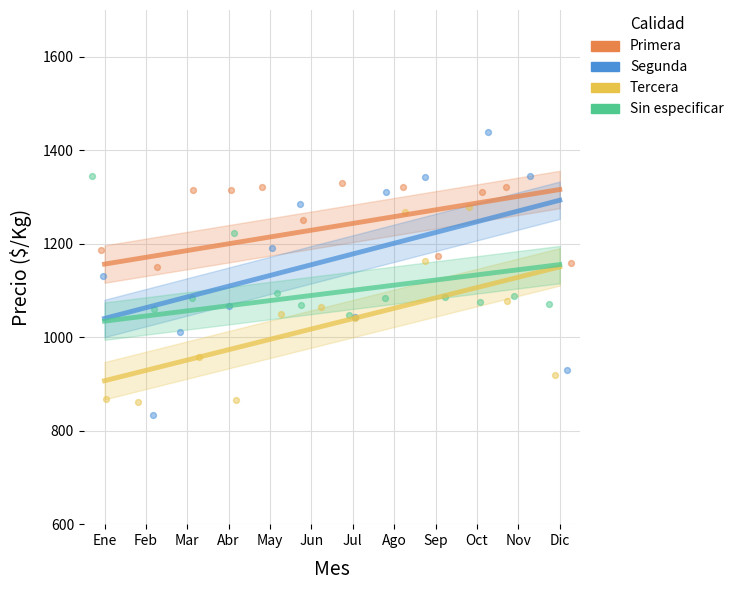

Which series contains the highest Y value?

Segunda